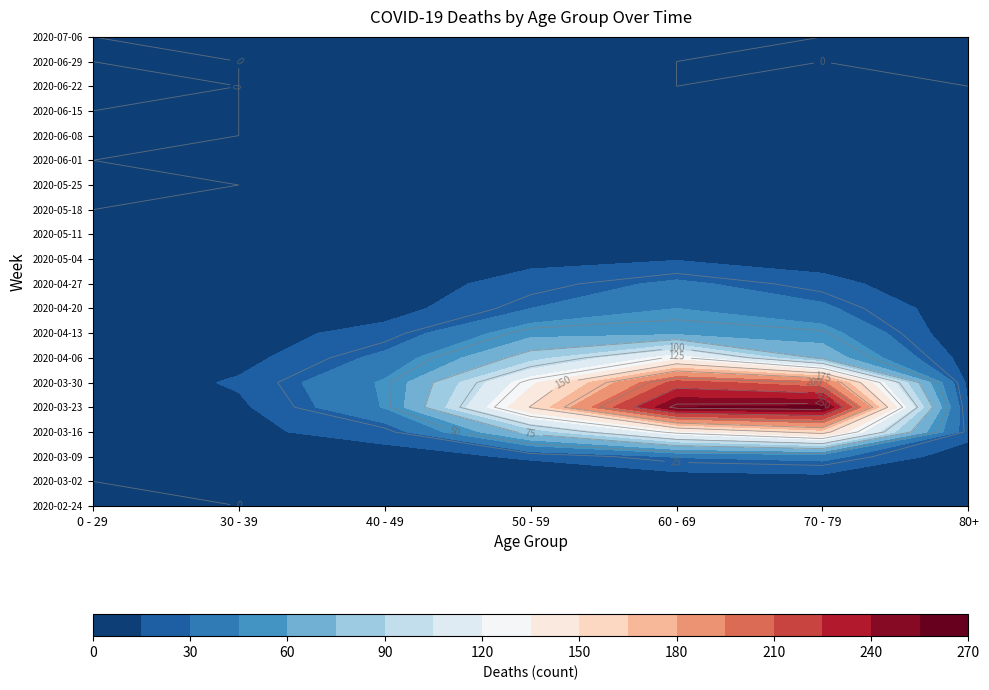

Reading left to right, what are all the values shown in this chart?

2020-02-24: 0	0	1	1	1	1	0
2020-03-02: 0	1	1	3	5	7	1
2020-03-09: 2	3	9	17	31	35	6
2020-03-16: 4	12	21	81	130	158	21
2020-03-23: 8	12	46	151	255	259	15
2020-03-30: 4	17	47	131	216	199	11
2020-04-06: 6	10	34	83	129	71	8
2020-04-13: 2	9	20	55	56	52	2
2020-04-20: 1	2	9	30	45	33	5
2020-04-27: 2	2	7	21	33	21	0
2020-05-04: 3	2	6	11	14	7	3
2020-05-11: 1	0	3	11	12	7	0
2020-05-18: 0	1	0	10	3	7	3
2020-05-25: 0	0	1	7	5	2	1
2020-06-01: 0	2	3	5	6	6	2
2020-06-08: 0	0	2	2	3	3	0
2020-06-15: 0	0	1	2	1	1	1
2020-06-22: 1	0	1	2	0	1	0
2020-06-29: 0	0	2	3	0	0	0
2020-07-06: 0	1	1	1	3	0	0